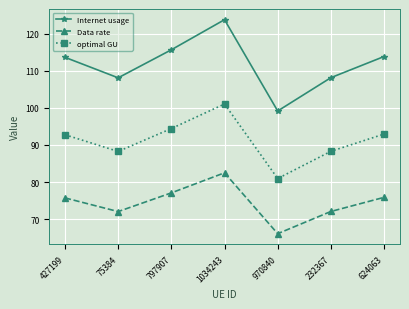

What position from the right is 232367?

2